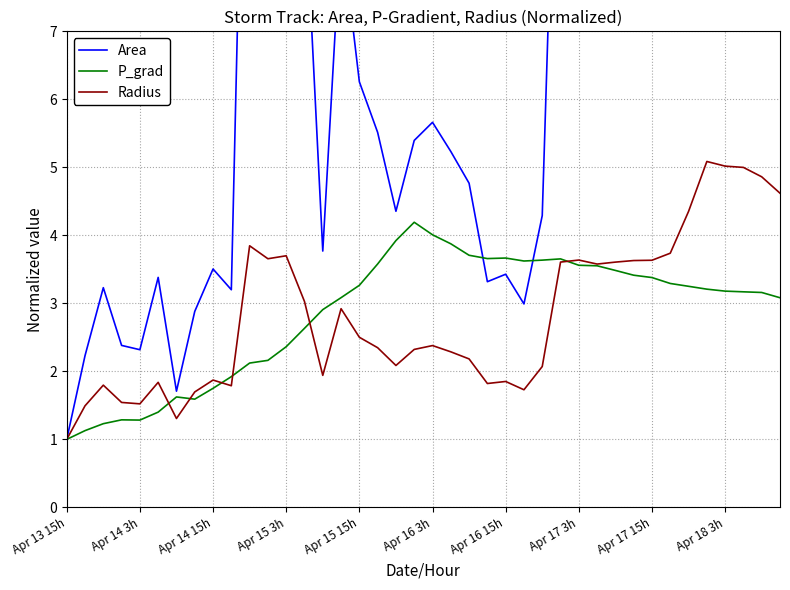

True or false: Area has a value of 5.0 at 23.

False